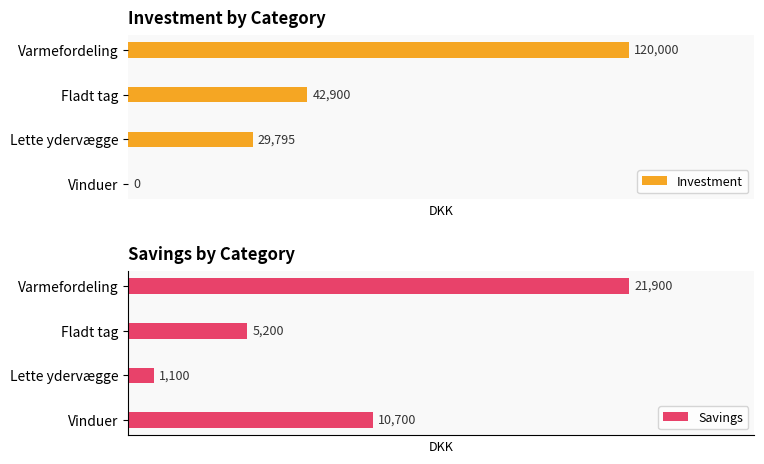

Which category has the lowest value in the Savings series?

Lette ydervægge